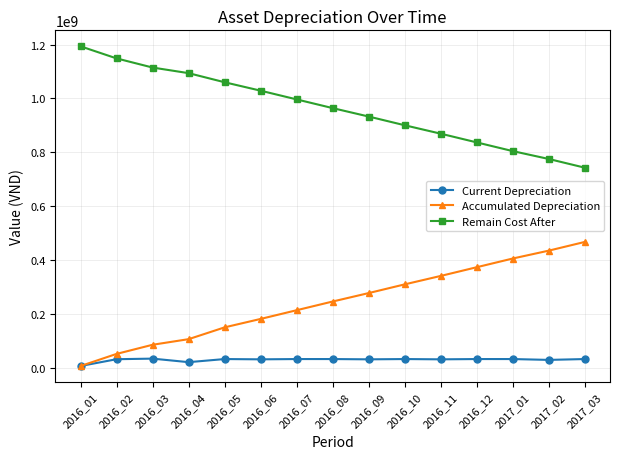

How many data points in Accumulated Depreciation are less than 246004583?

7